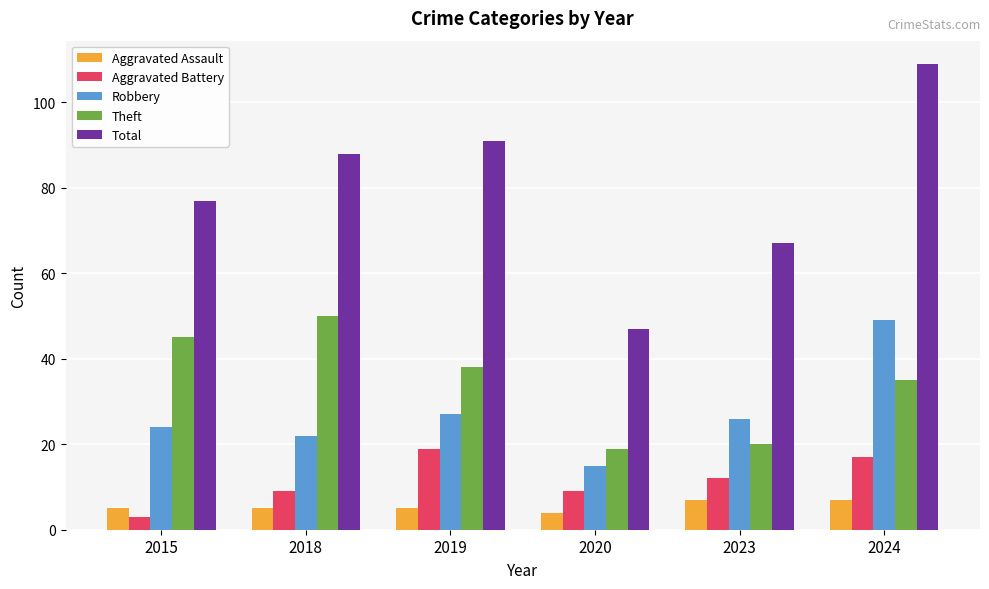

What is the total value across all series at 2019?

180